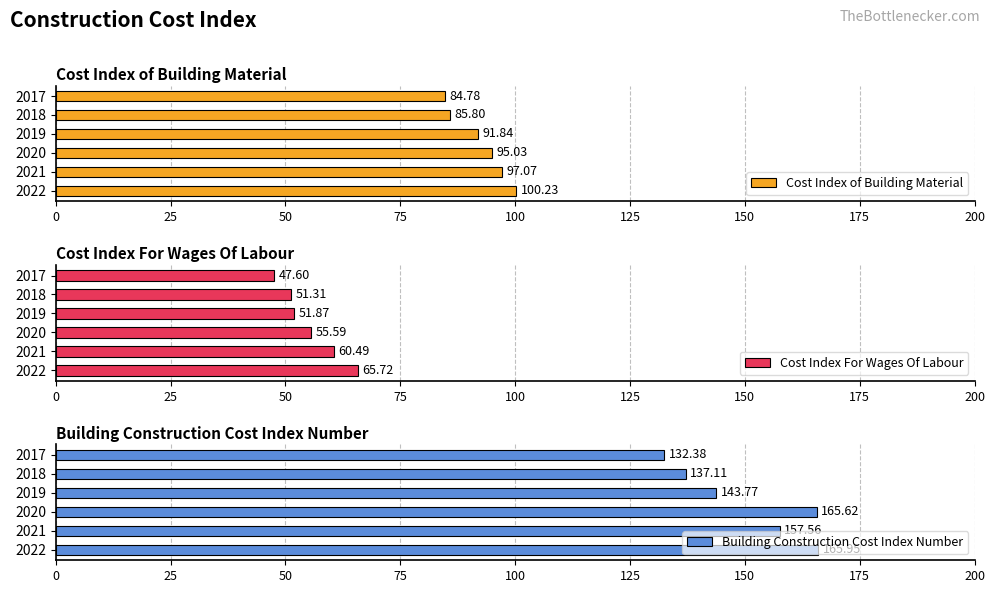

What is the value of the Cost Index For Wages Of Labour bar at the 6th from the left?

47.6